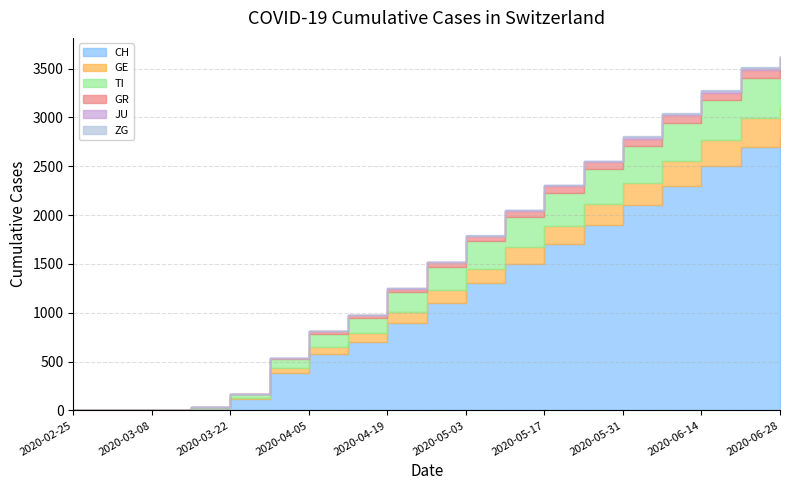

Between 2020-06-21 and 2020-06-28, which is larger?

2020-06-28